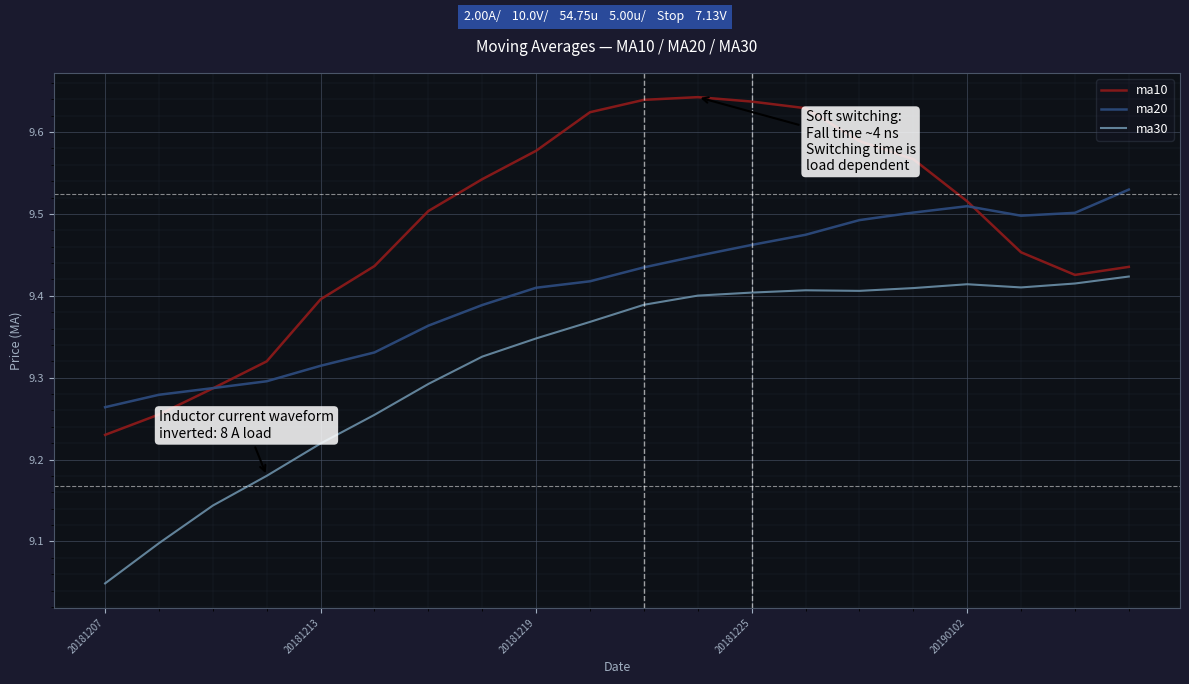

Rank the series by their average value, from lowest to highest.

ma30, ma20, ma10